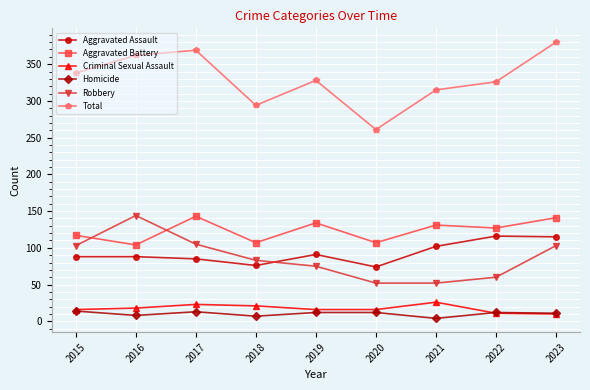

The value of Robbery at 2015 is 103. True or false?

True